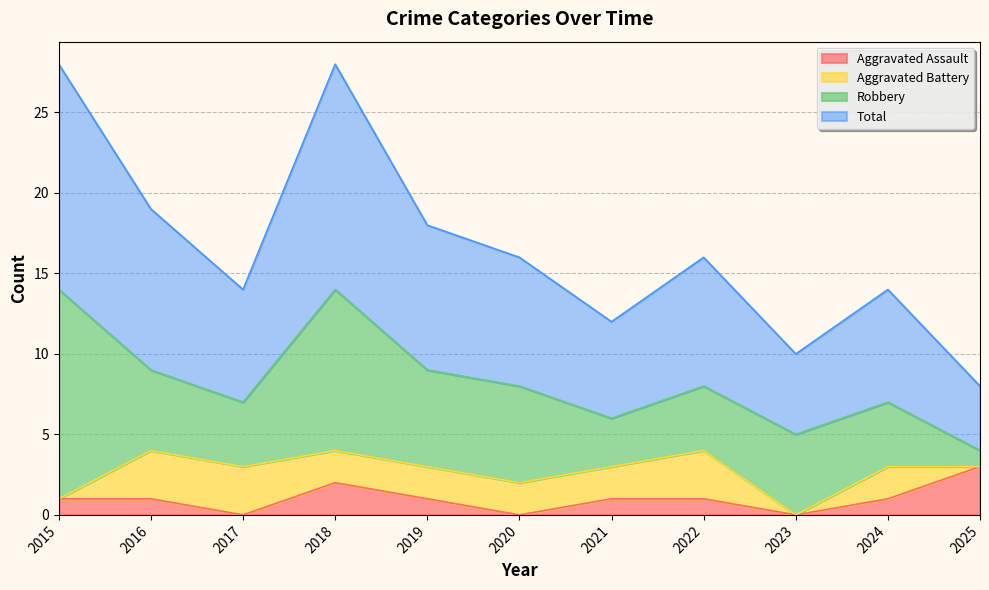

What is the highest value of the Aggravated Assault series?

3